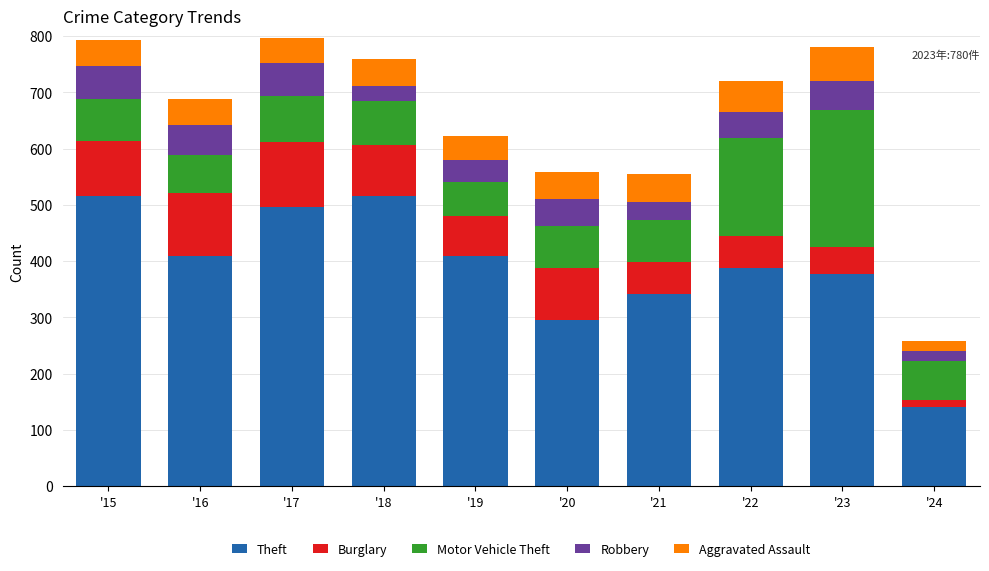

What is the average value of the Theft series?

389